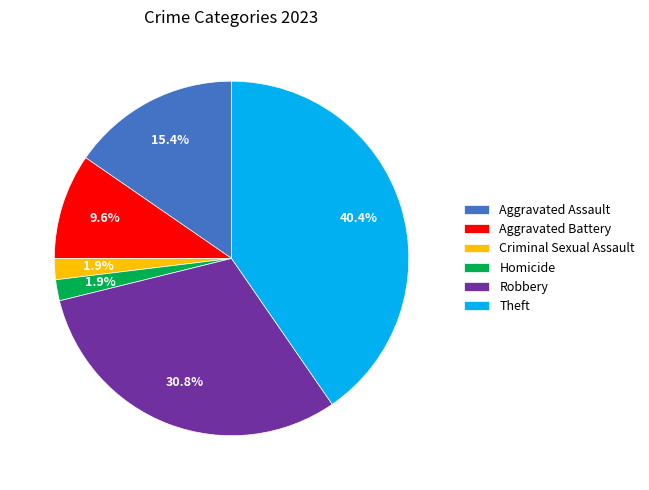

What percentage is the Aggravated Battery slice, to the nearest percent?

10%